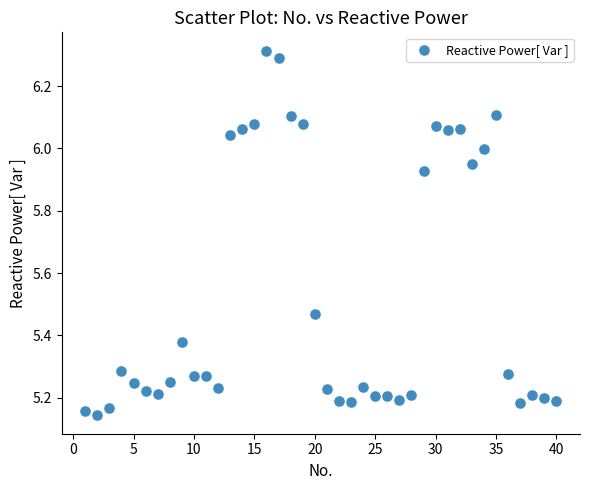

What is the range of X values (max minus min)?

39.0